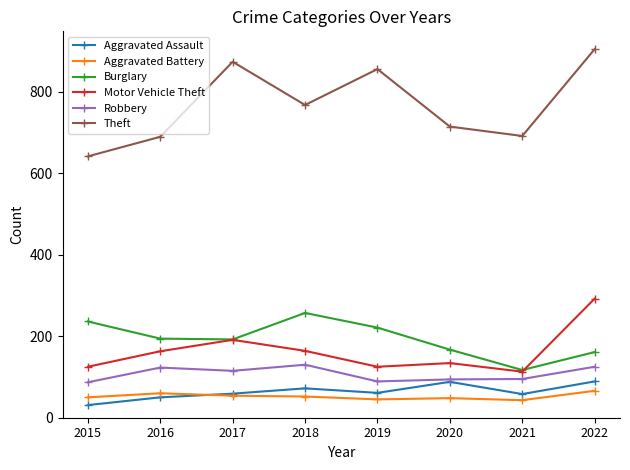

True or false: Motor Vehicle Theft has a value of 51 at 2016.

False